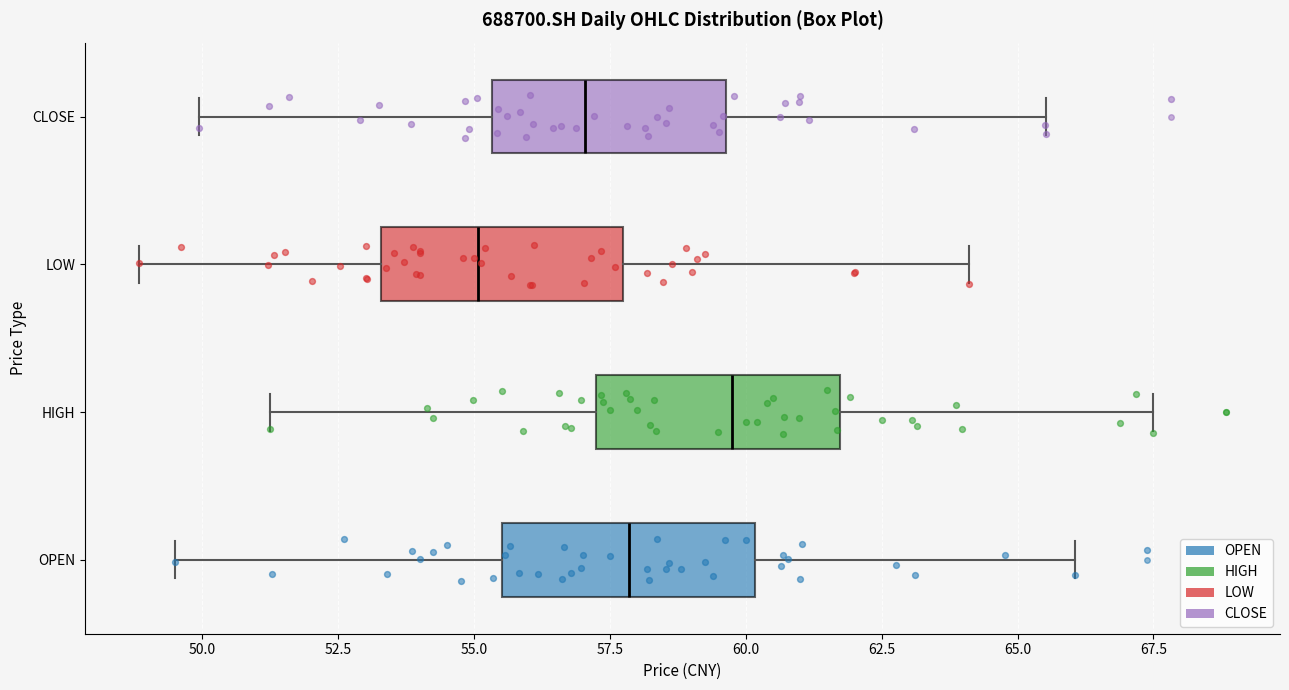

Where is the right edge of the box for OPEN on the x-axis? The values are not printed on the chart, so give them approximately, as read against the axis.

60.0